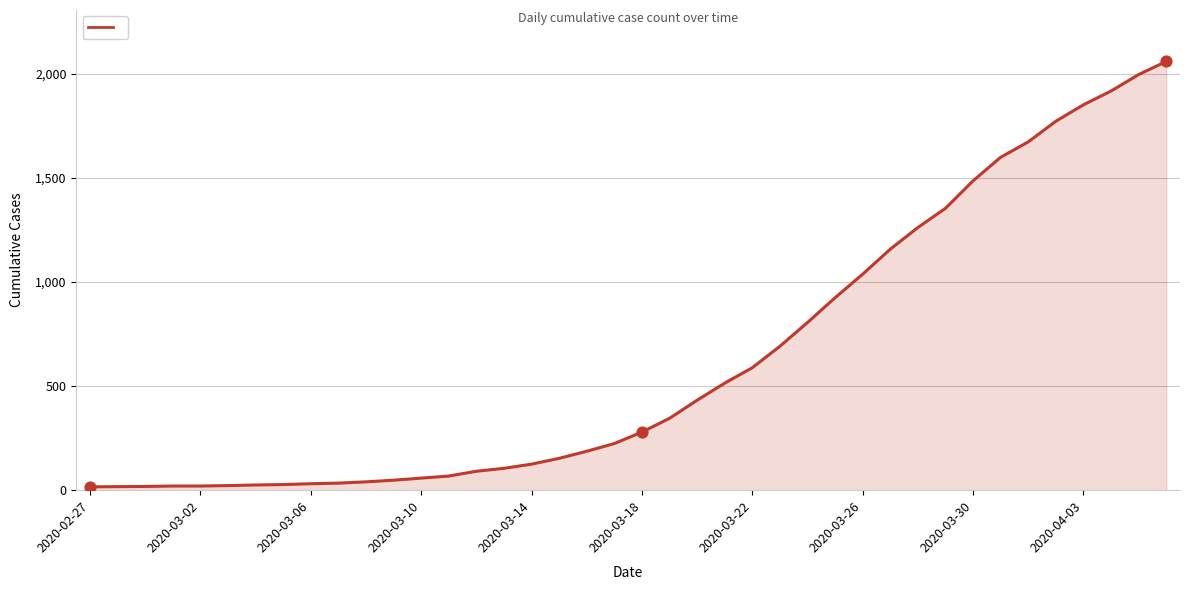

What is the difference between the maximum and minimum values?

2042